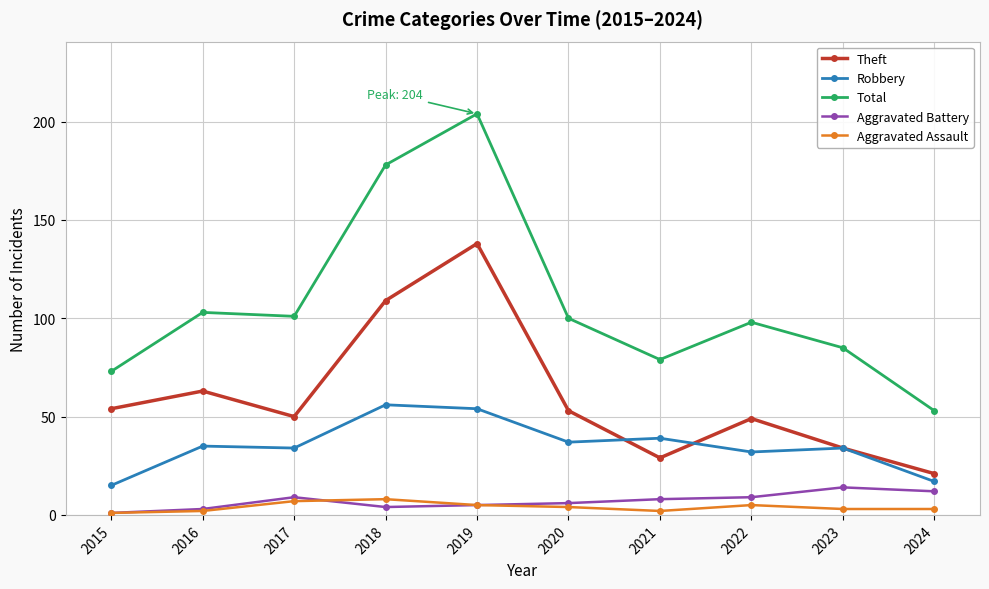

Where is the first local maximum for Aggravated Battery?

2017